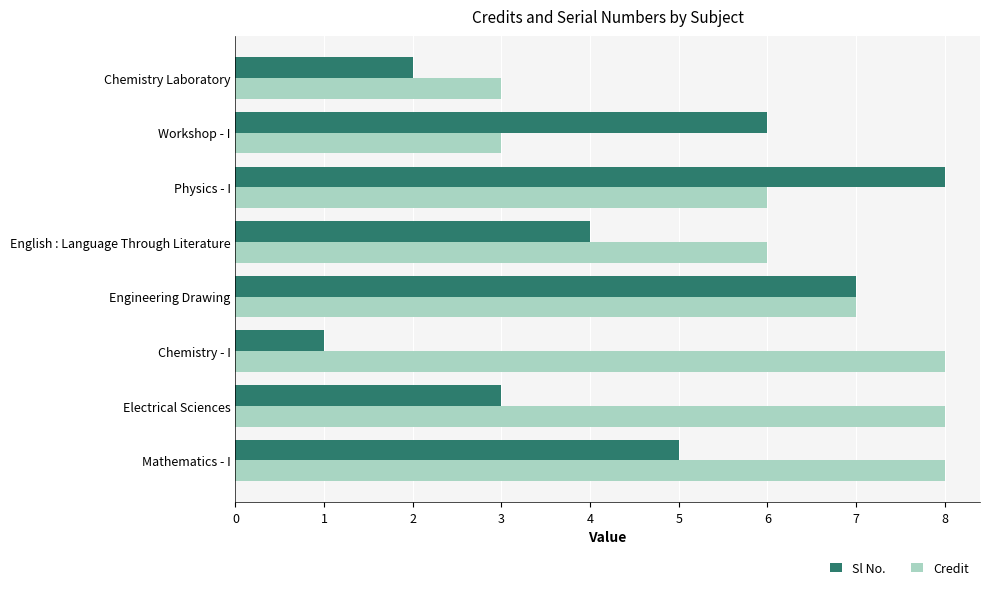

What is the difference between the second highest and second lowest values in the Sl No. series?

5